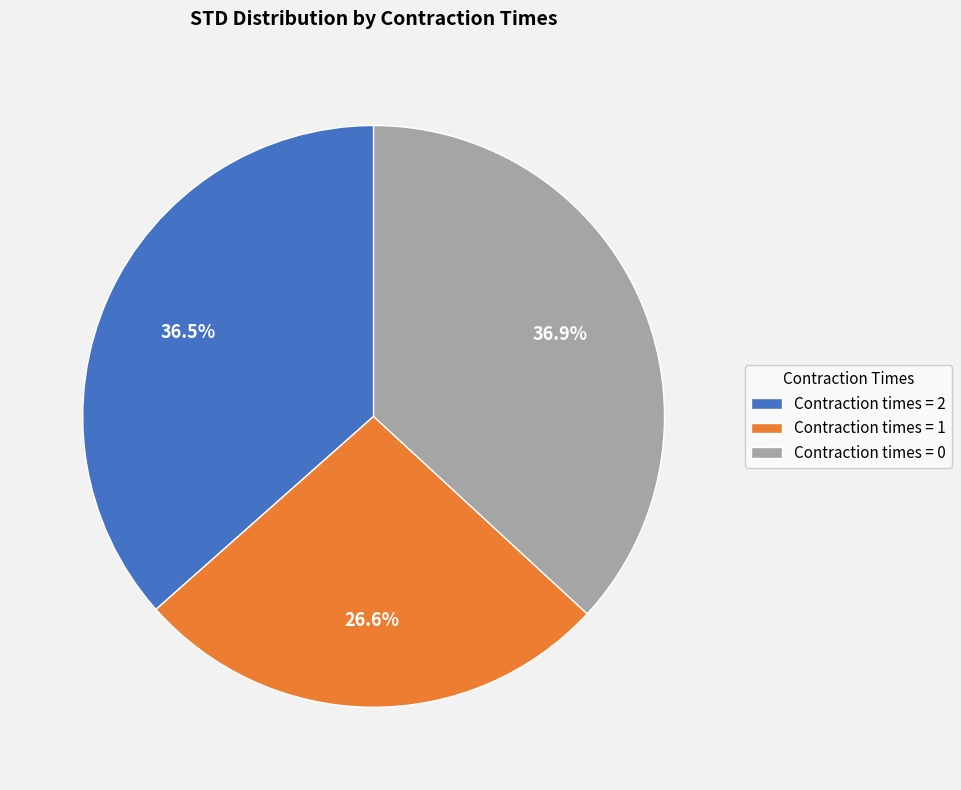

Combined, do Contraction times = 1 and Contraction times = 2 account for over 50%?

Yes